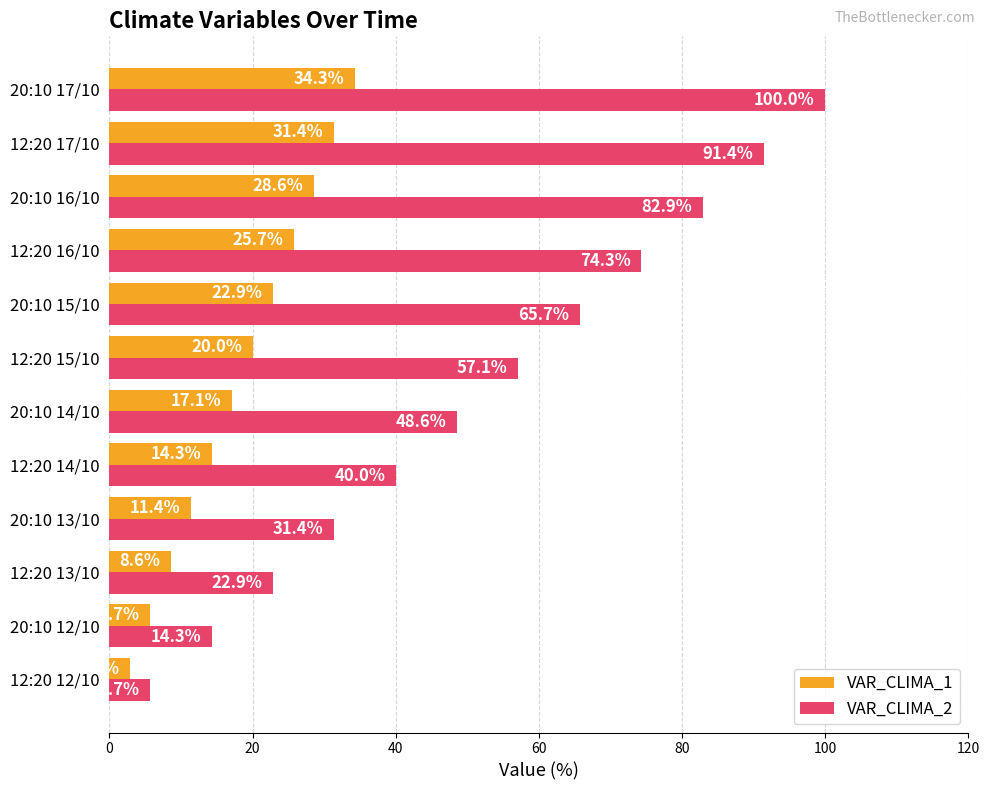

True or false: VAR_CLIMA_2 has a value of 5.7 at 12:20 12/10.

True